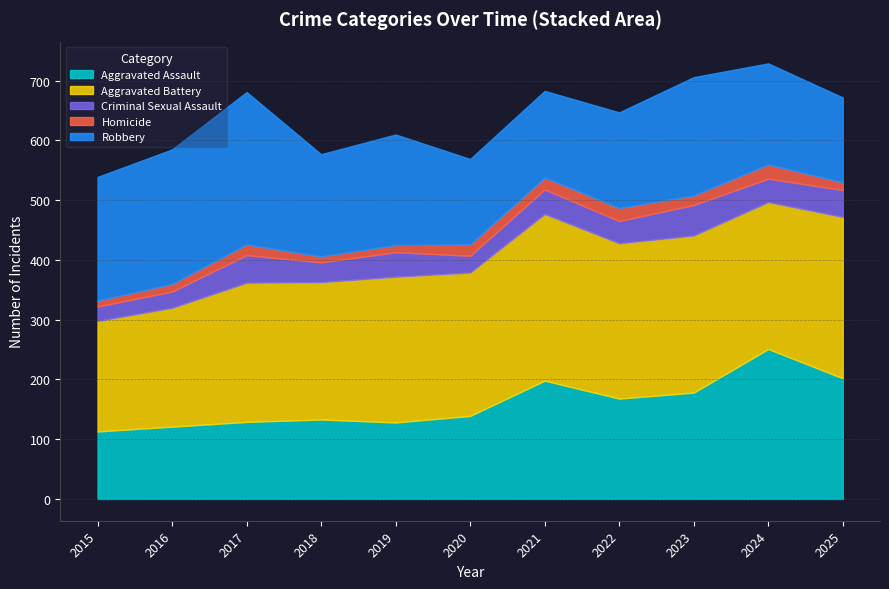

How many data points does each series have?

11